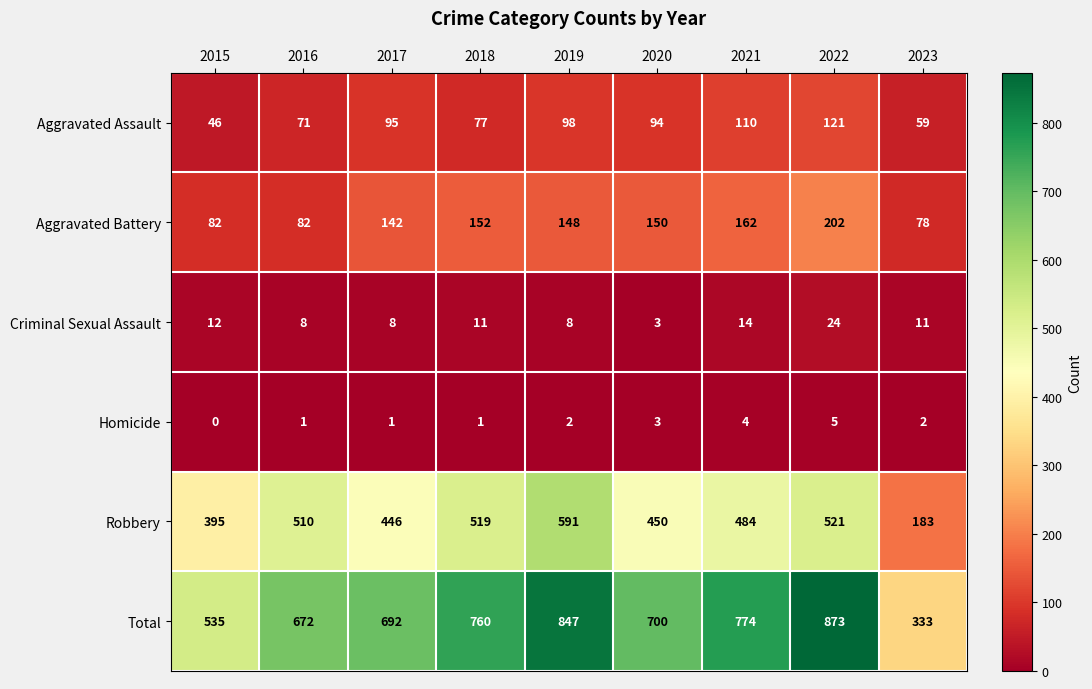

What is the greatest value displayed?

873